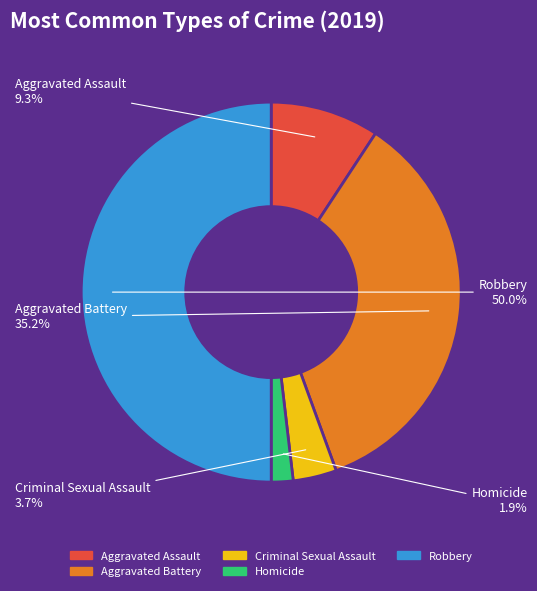

To the nearest percent, what portion does Aggravated Battery represent?

35%